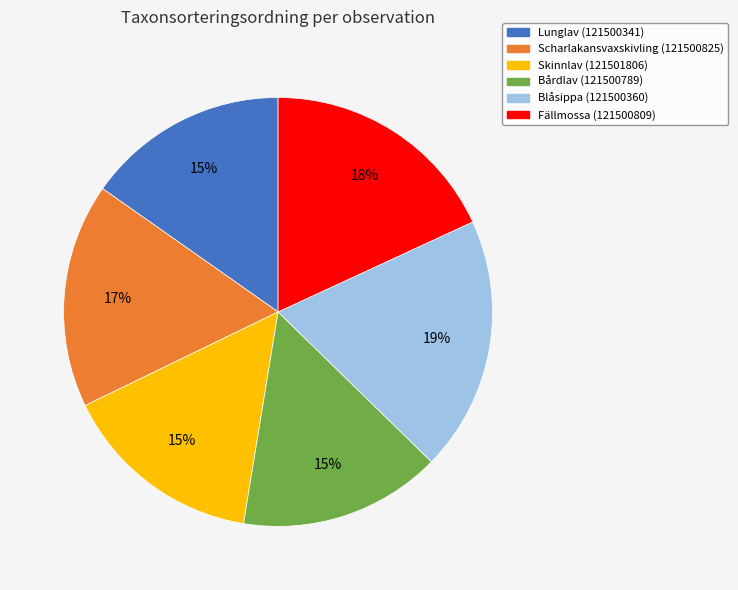

Is there any slice that represents more than half of the pie?

No